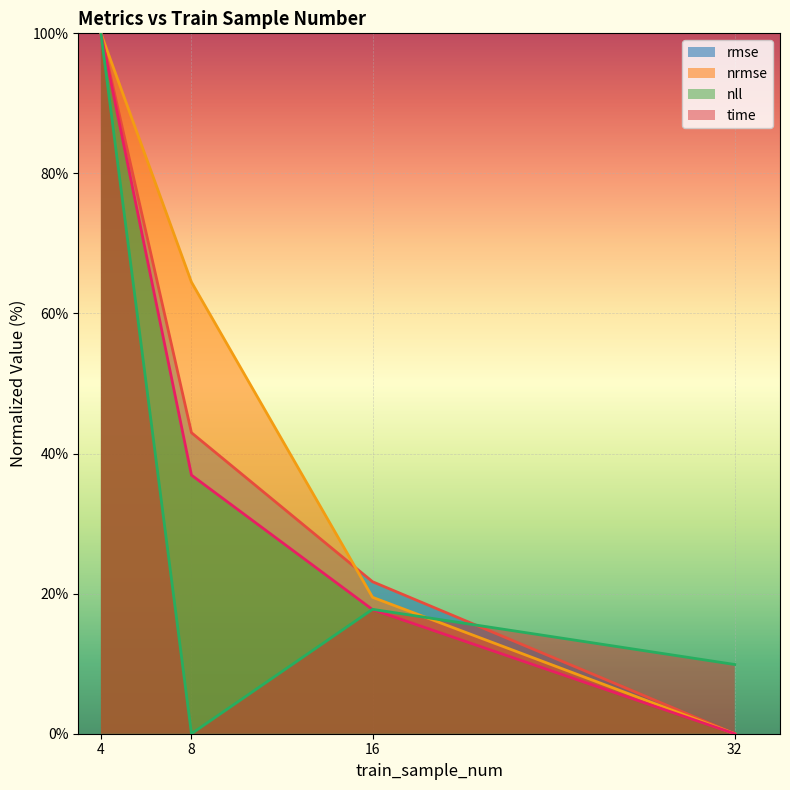

Reading left to right, transcribe all the data shown in this chart.

rmse: 100.0	43.0	21.7	0.0
nrmse: 100.0	64.5	19.5	0.0
nll: 100.0	36.9	17.7	0.0
time: 100.0	0.0	17.8	9.9